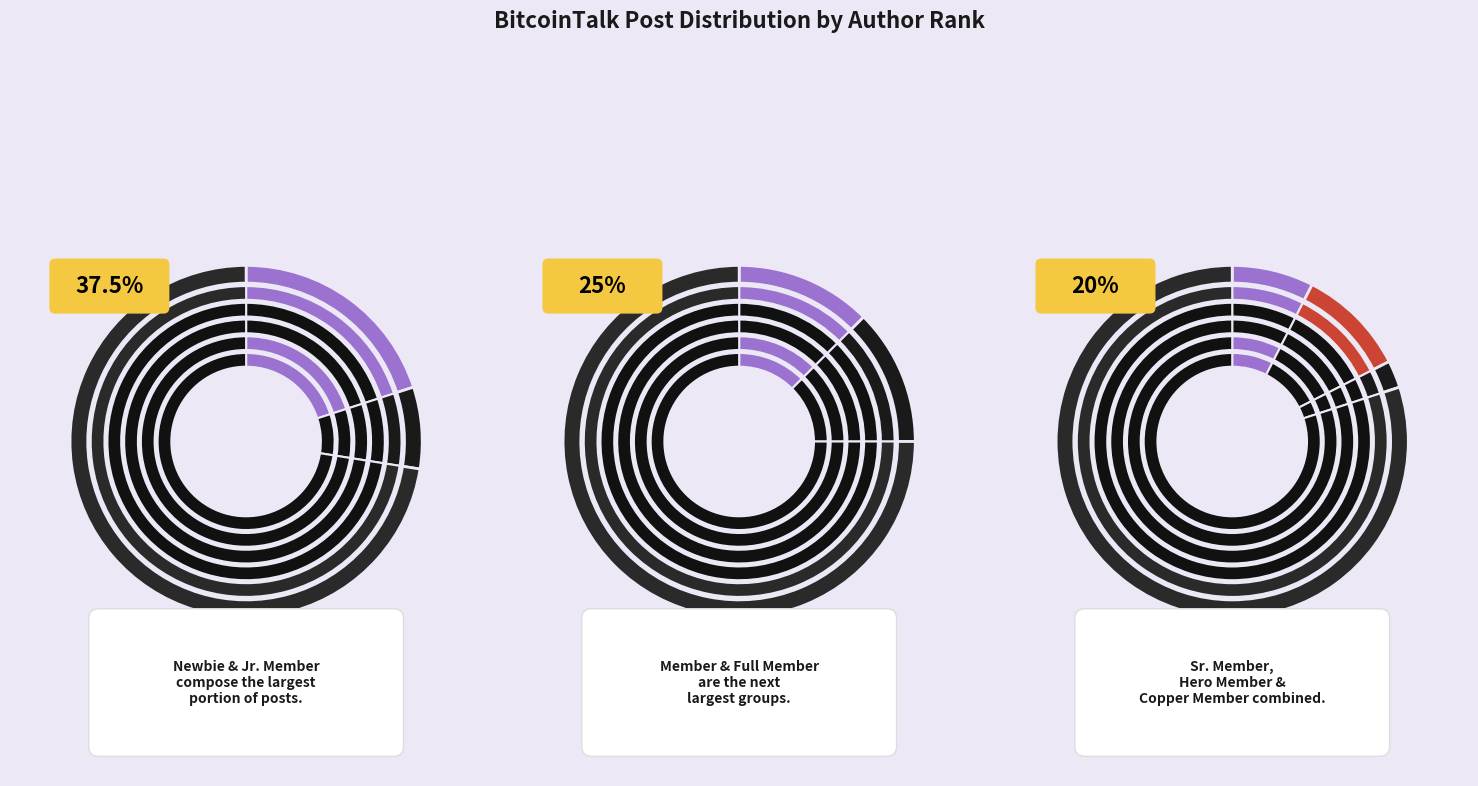

Count the number of slices in the pie.

7